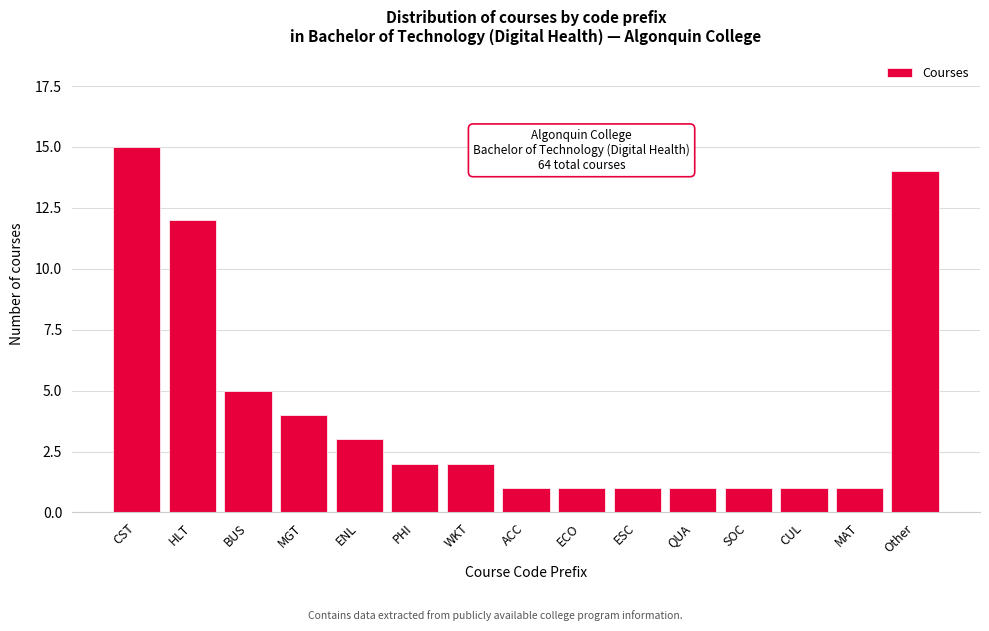

Reading left to right, transcribe all the data shown in this chart.

15	12	5	4	3	2	2	1	1	1	1	1	1	1	14